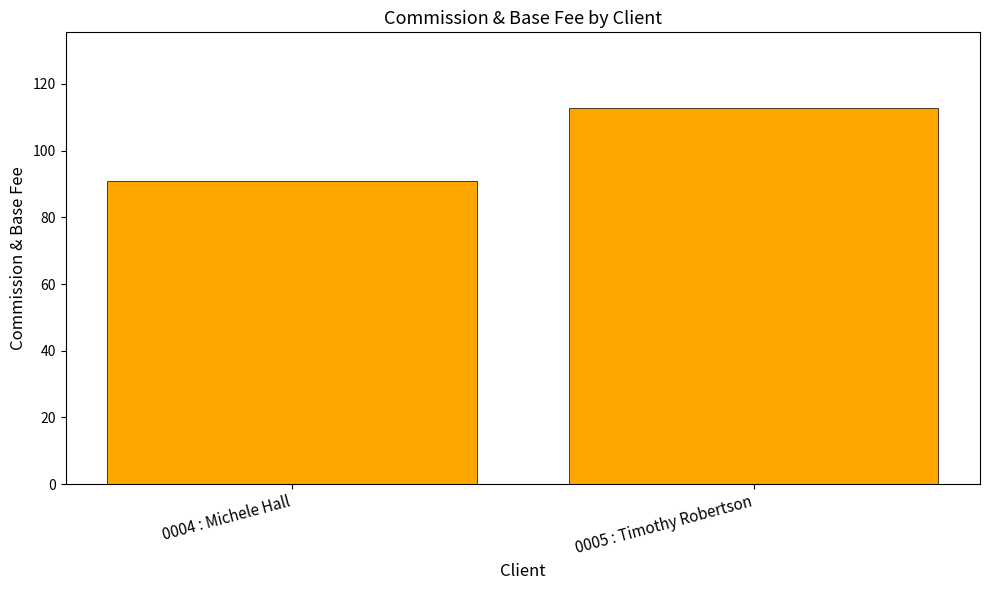

How many data points are less than 112?

1